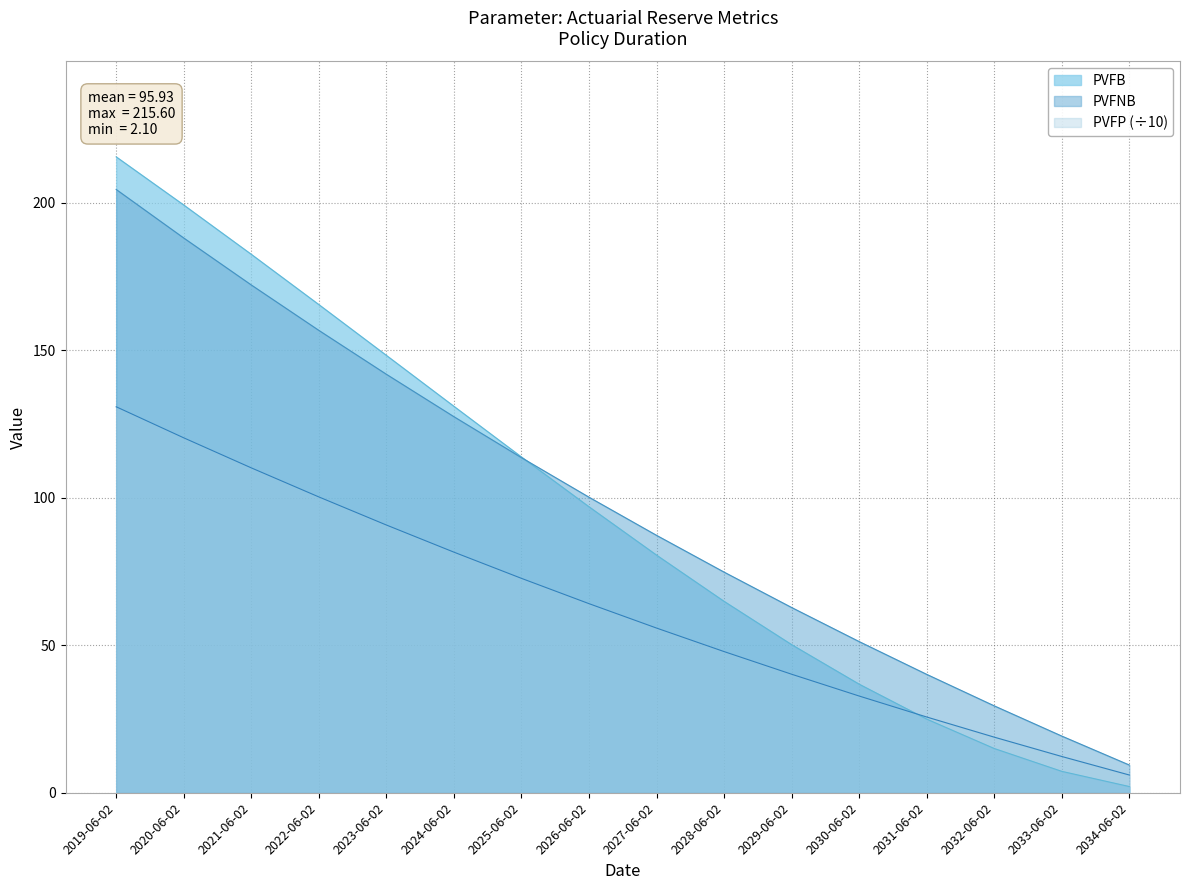

Which has a higher value, 2025-06-02 or 2024-06-02?

2024-06-02